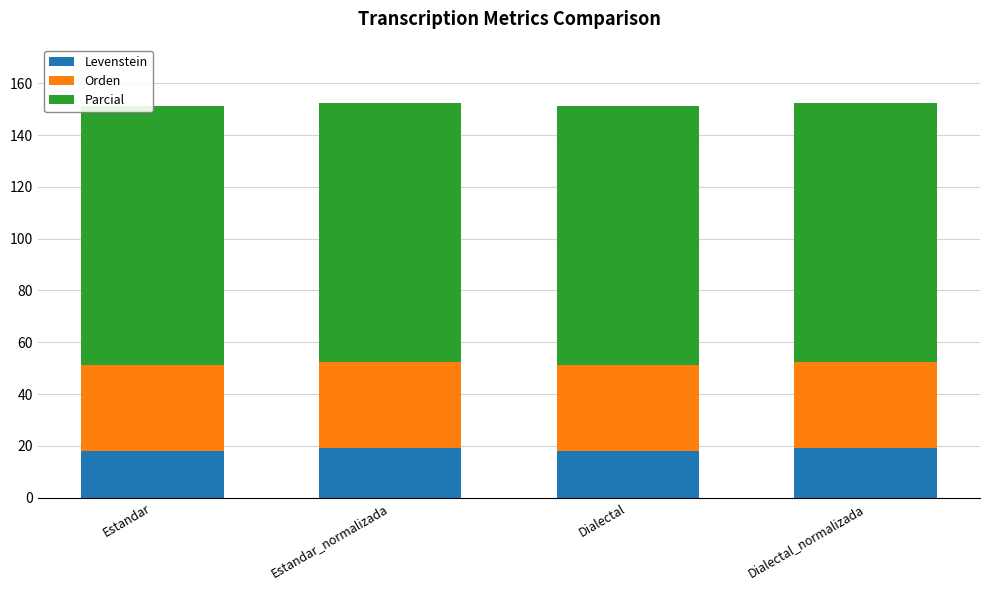

What is the average value of the Orden series?

33.3